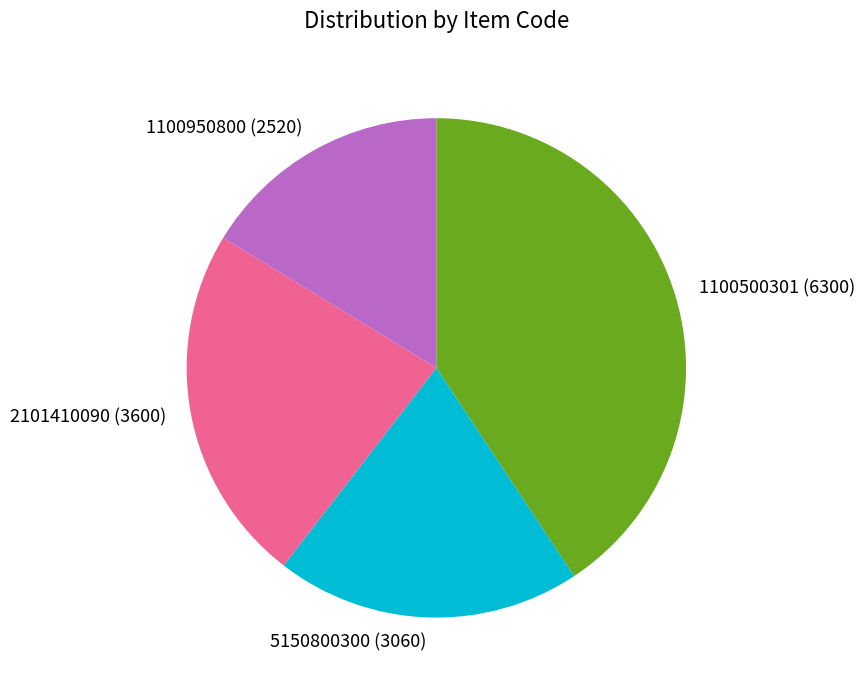

What is the ratio of the value at 2101410090 to the value at 5150800300?

1.2